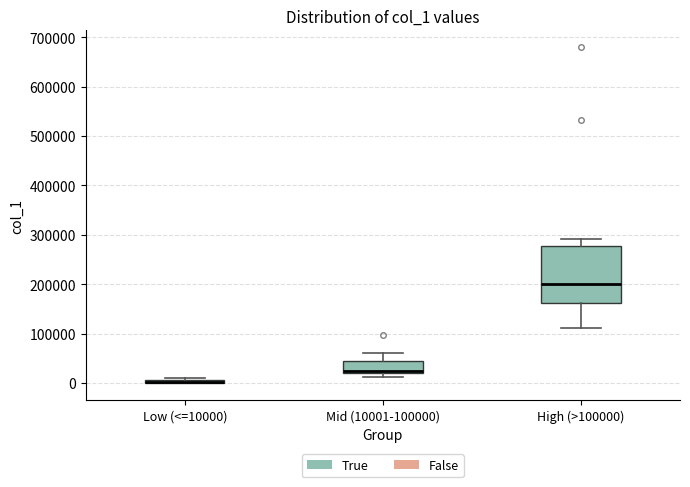

Which box is the tallest, from its lower edge to its upper edge?

High (>100000)